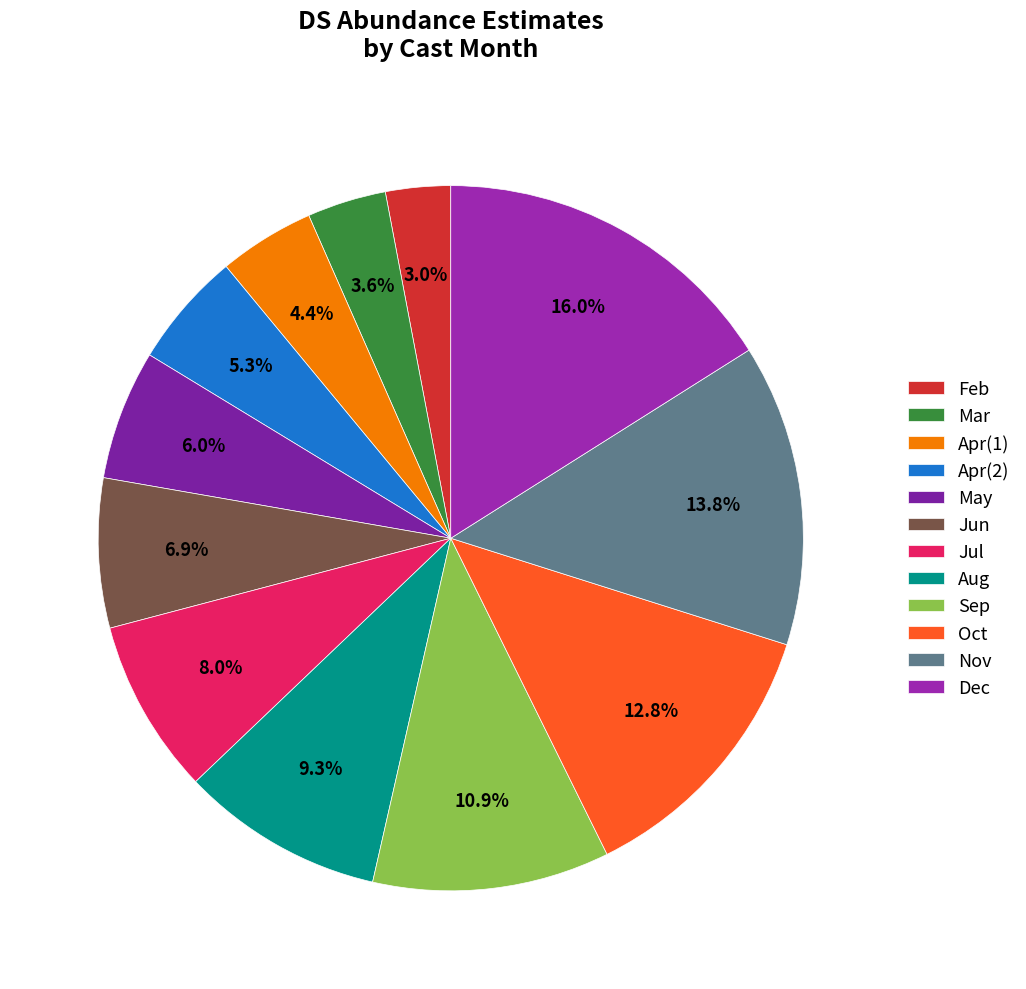

What is the smallest slice in the pie chart?

Feb